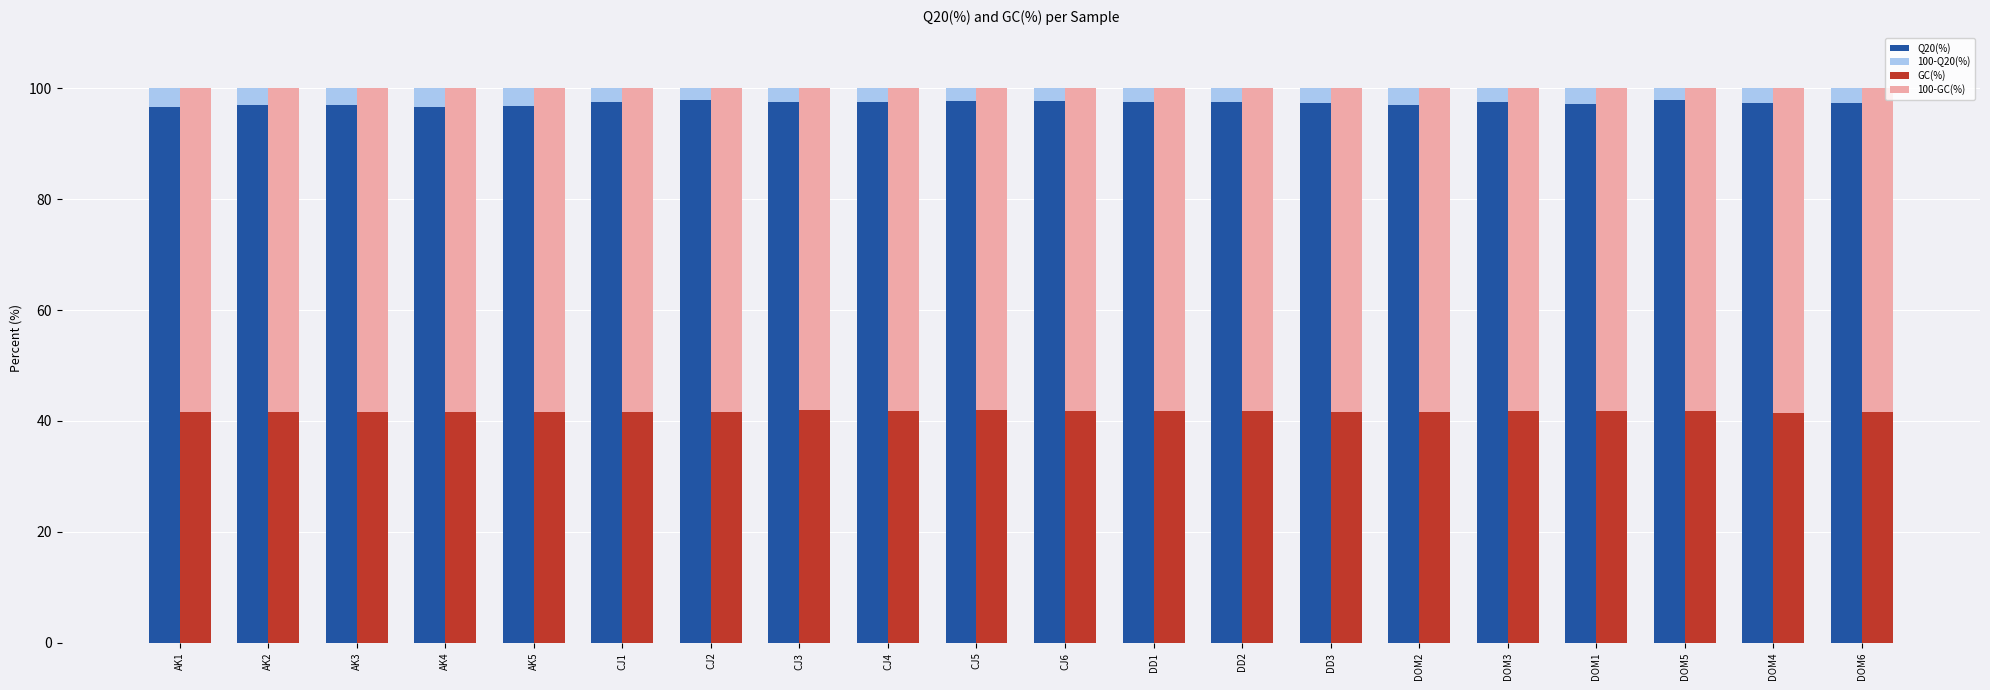

Between DD2 and DD1, which is larger?

DD2